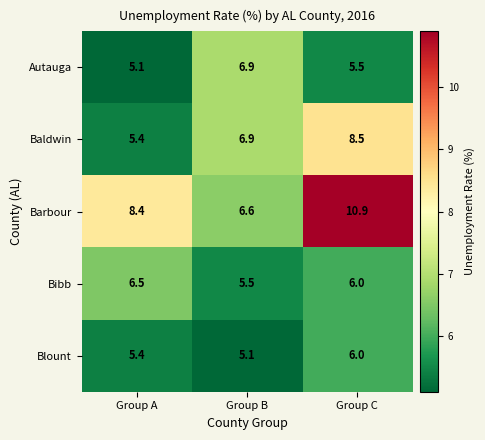

How many categories are shown in the chart?

3